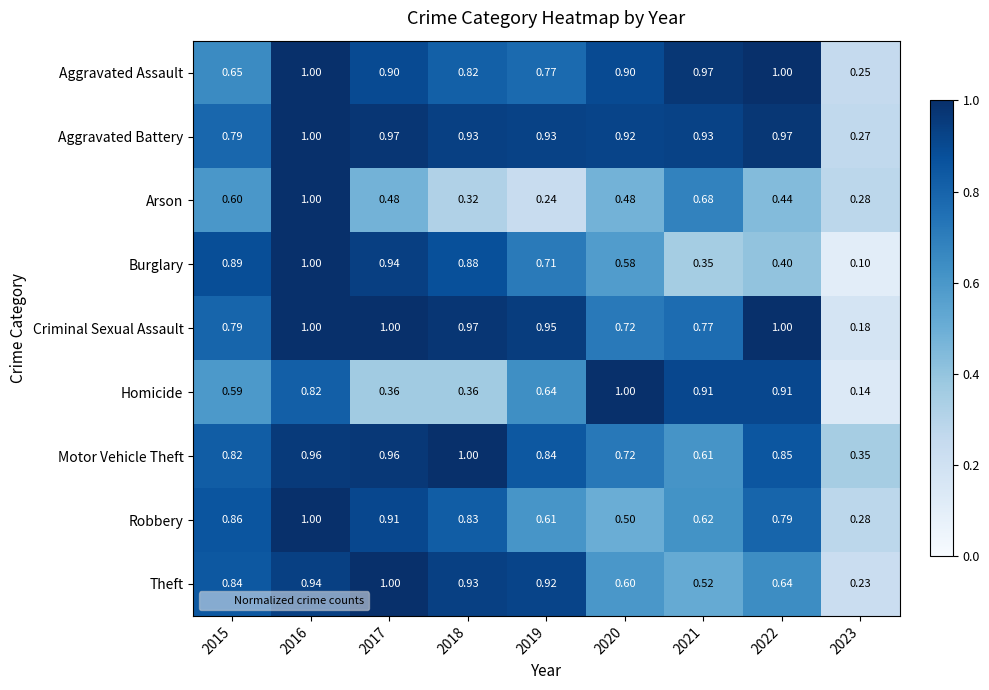

How many categories are shown in the chart?

9